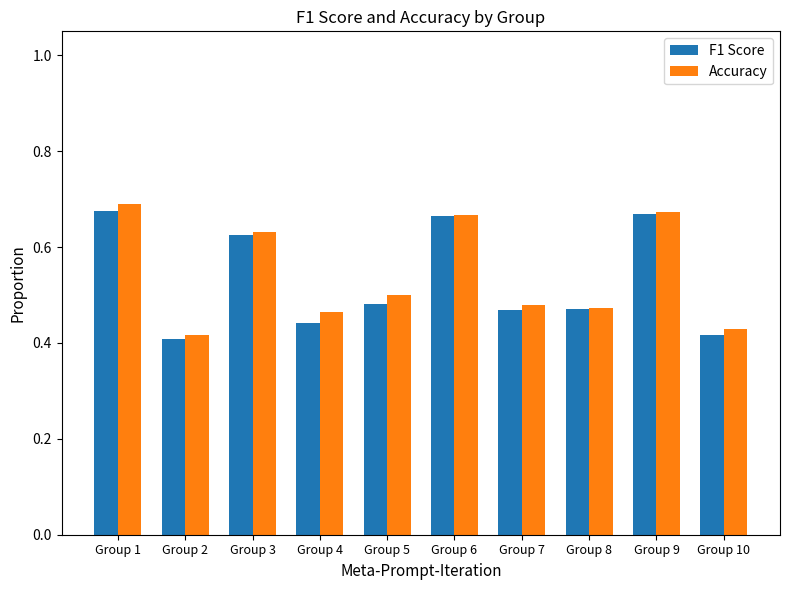

Is the value of Accuracy at Group 5 greater than the value of F1 Score at Group 7?

Yes